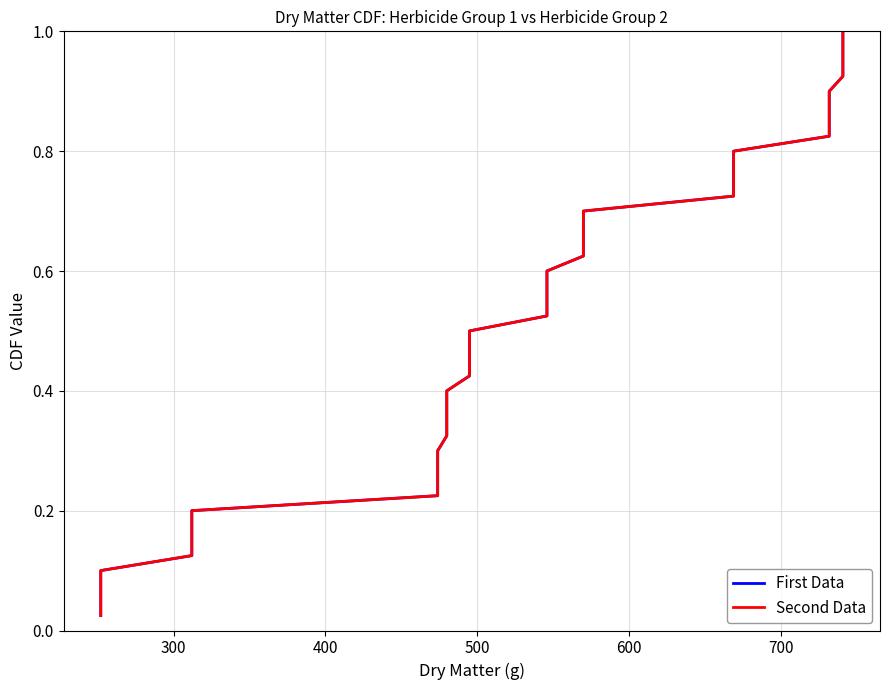

What is the average value of the First Data series?

0.5